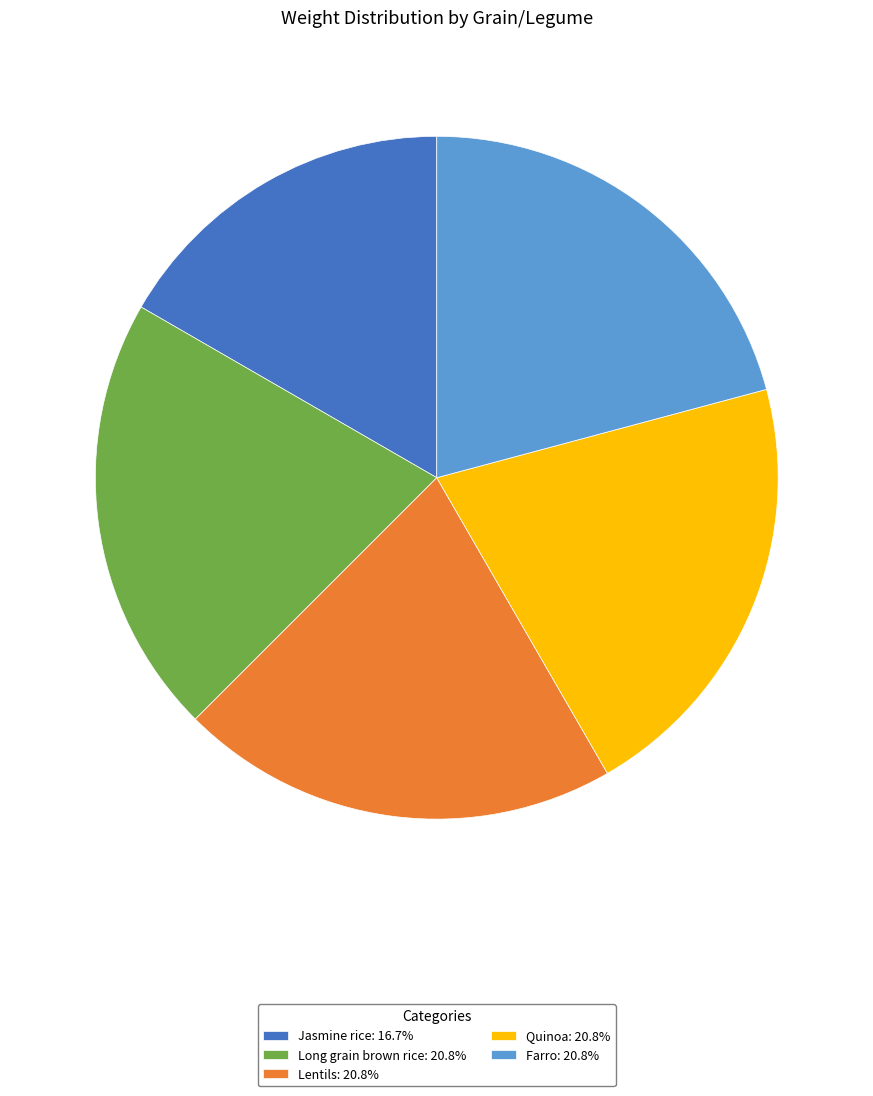

Is there any slice that represents more than half of the pie?

No